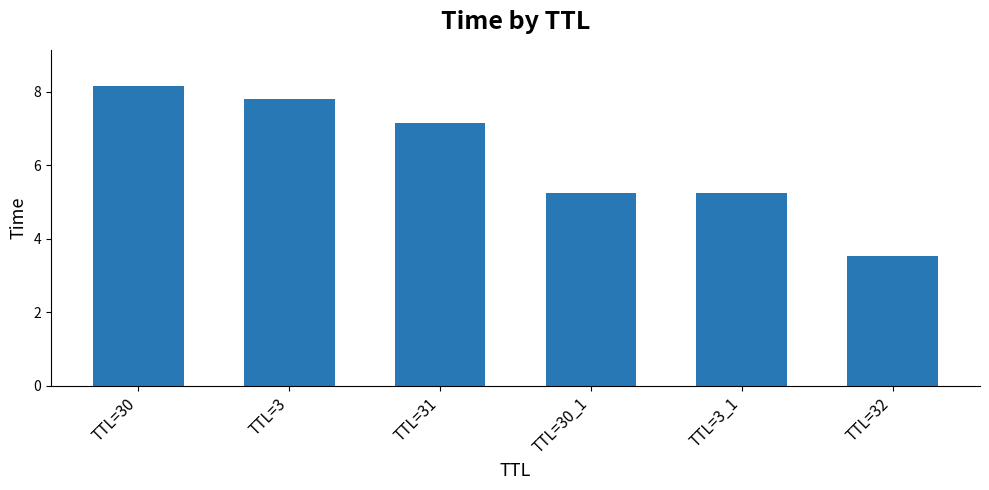

What is the label of the 6th bar from the right?

TTL=30